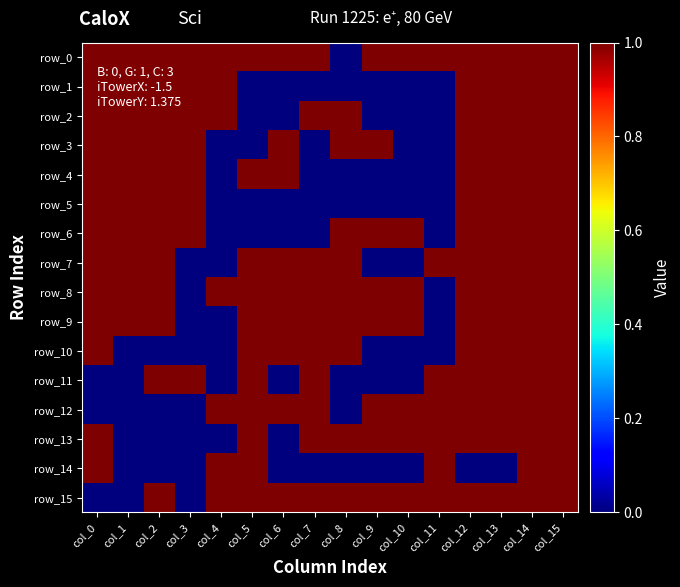

Where is row_4 nearest to the value 0?

col_4